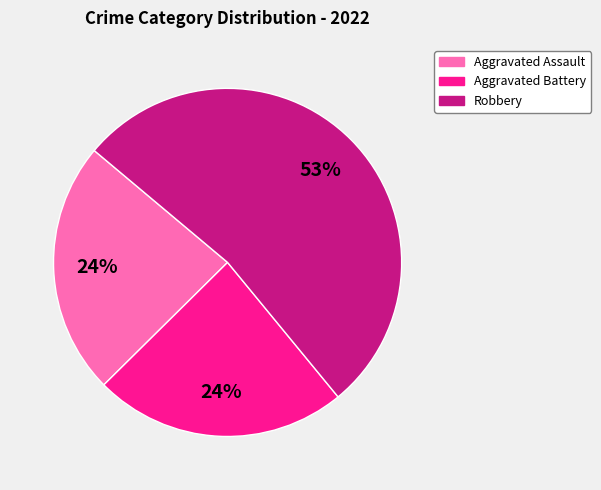

To the nearest percent, what is the difference between the largest and smallest slice percentages?

29%